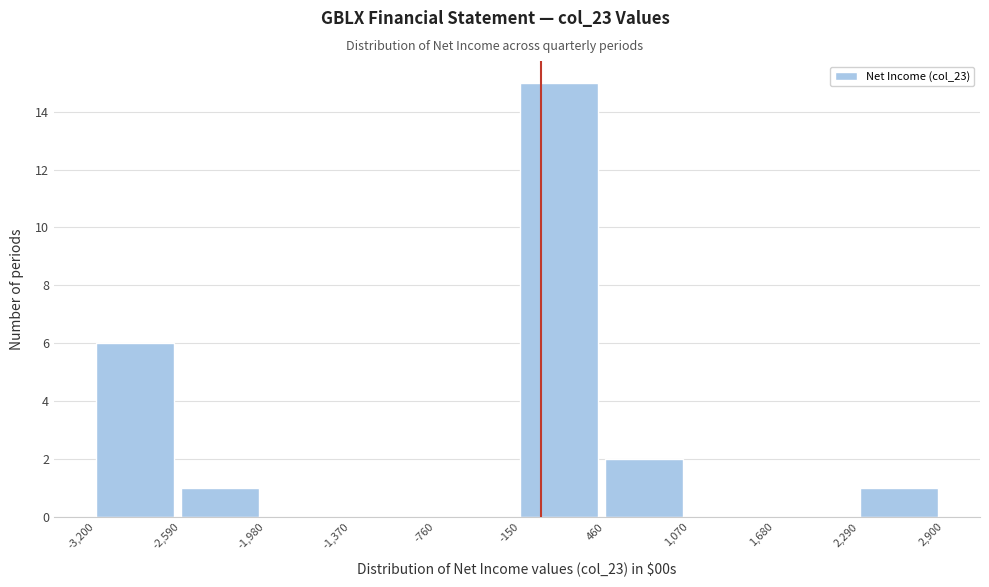

Reading left to right, list every bar in this chart as the range it spans on the x-axis followed by its height. The values are not printed on the chart, so give them approximately, as read against the axis.

-3,200 to -2,590: 6
-2,590 to -1,980: 1
-1,980 to -1,370: 0
-1,370 to -760: 0
-760 to -150: 0
-150 to 460: 15
460 to 1,070: 2
1,070 to 1,680: 0
1,680 to 2,290: 0
2,290 to 2,900: 1